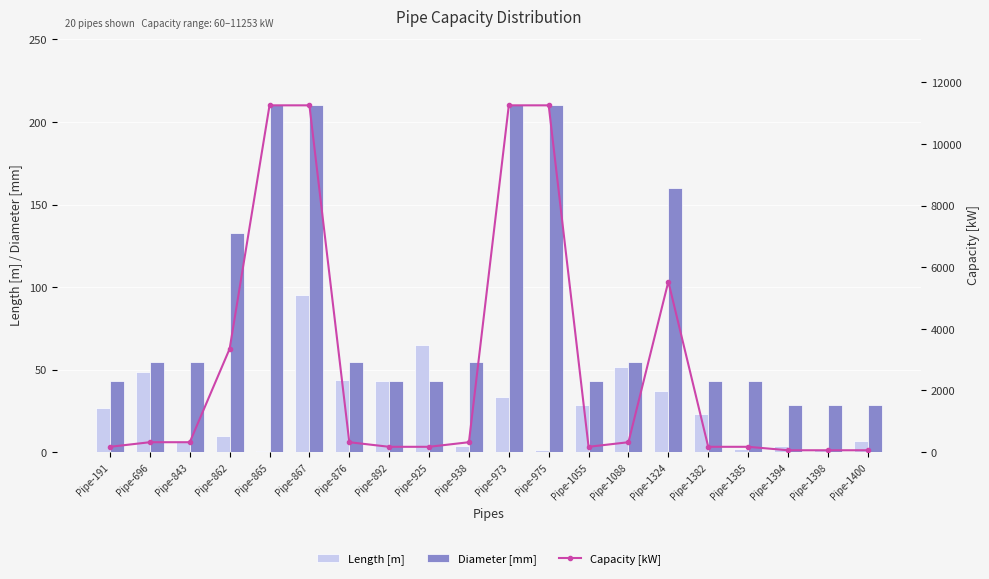

Reading left to right, what are all the values shown in this chart?

Length [m]: 26.9	48.4	7.0	10.0	0.4	94.9	43.6	43.4	64.9	4.0	33.3	1.1	28.5	51.3	37.0	23.2	1.6	3.5	1.5	6.8
Diameter [mm]: 43.1	54.5	54.5	132.5	210.1	210.1	54.5	43.1	43.1	54.5	210.1	210.1	43.1	54.5	160.3	43.1	43.1	28.5	28.5	28.5
Capacity [kW]: 172.0	321.0	321.0	3354.0	11253.0	11253.0	321.0	172.0	172.0	321.0	11253.0	11253.0	172.0	321.0	5533.0	172.0	172.0	60.0	60.0	60.0